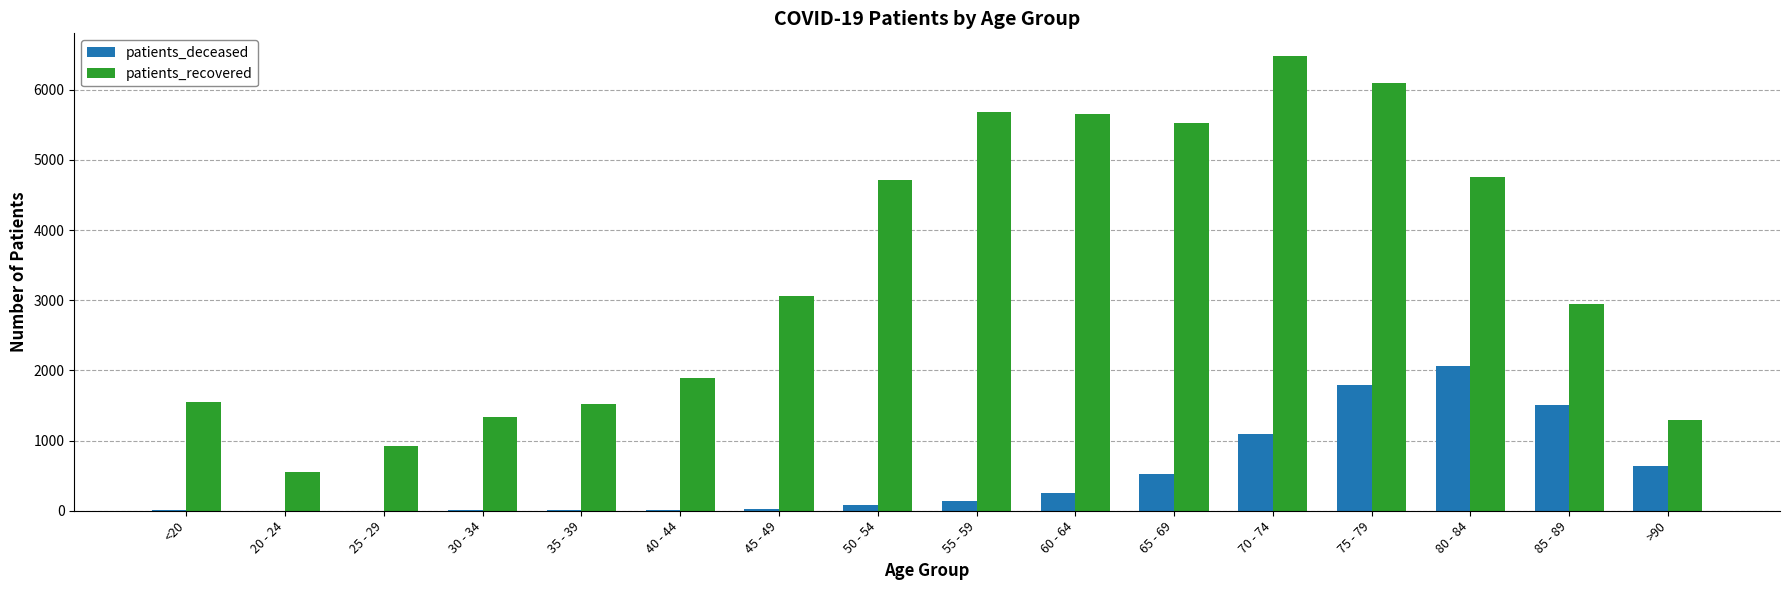

Read the patients_deceased value at 70 - 74.

1092